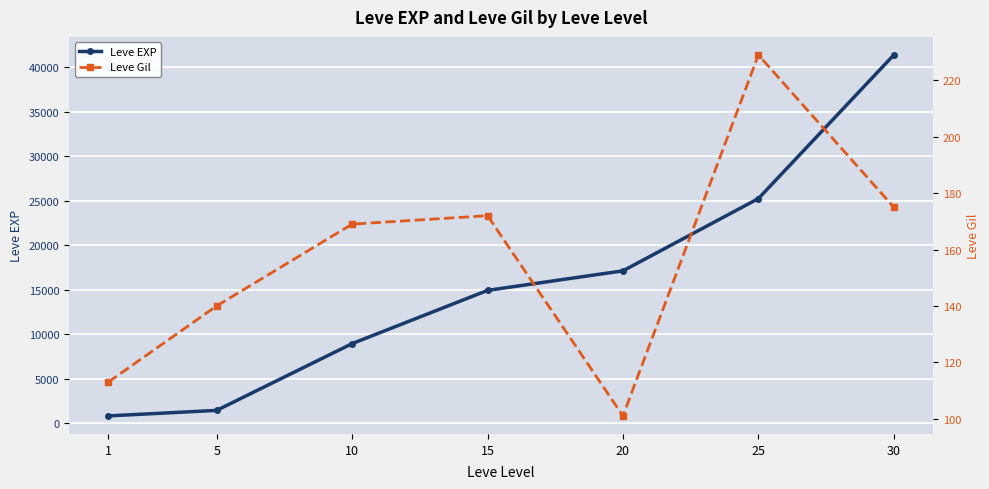

What is the lowest value of the Leve Gil series?

101